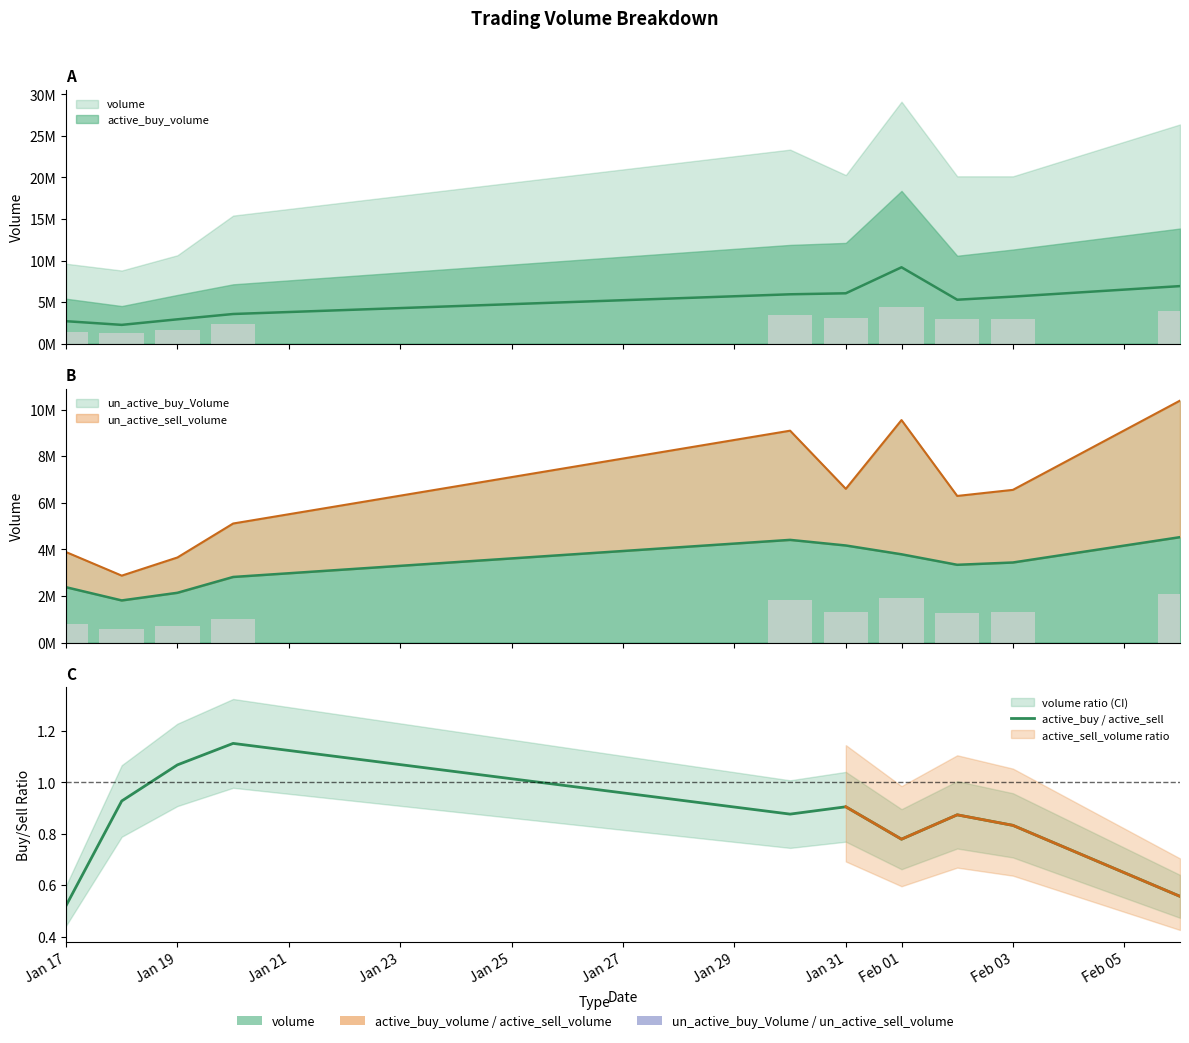

Are the bars grouped side by side (vs. stacked)?

No